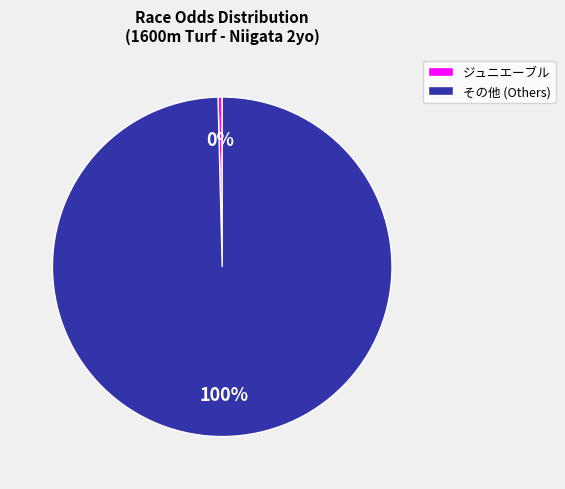

Which has a higher value, ジュニエーブル or その他 (Others)?

その他 (Others)